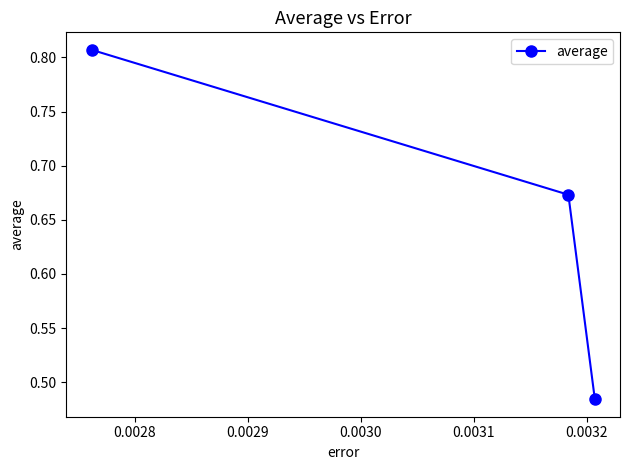

What is the sum of all values?

2.0